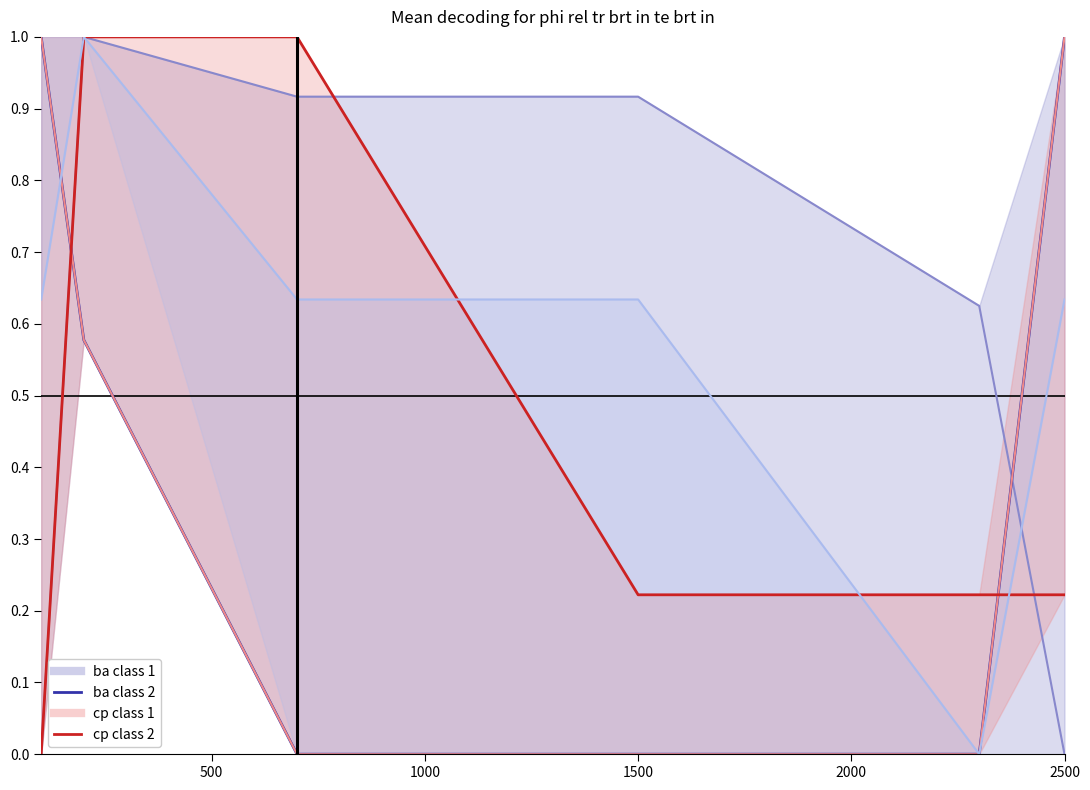

Is this an area chart (filled region under the line)?

No